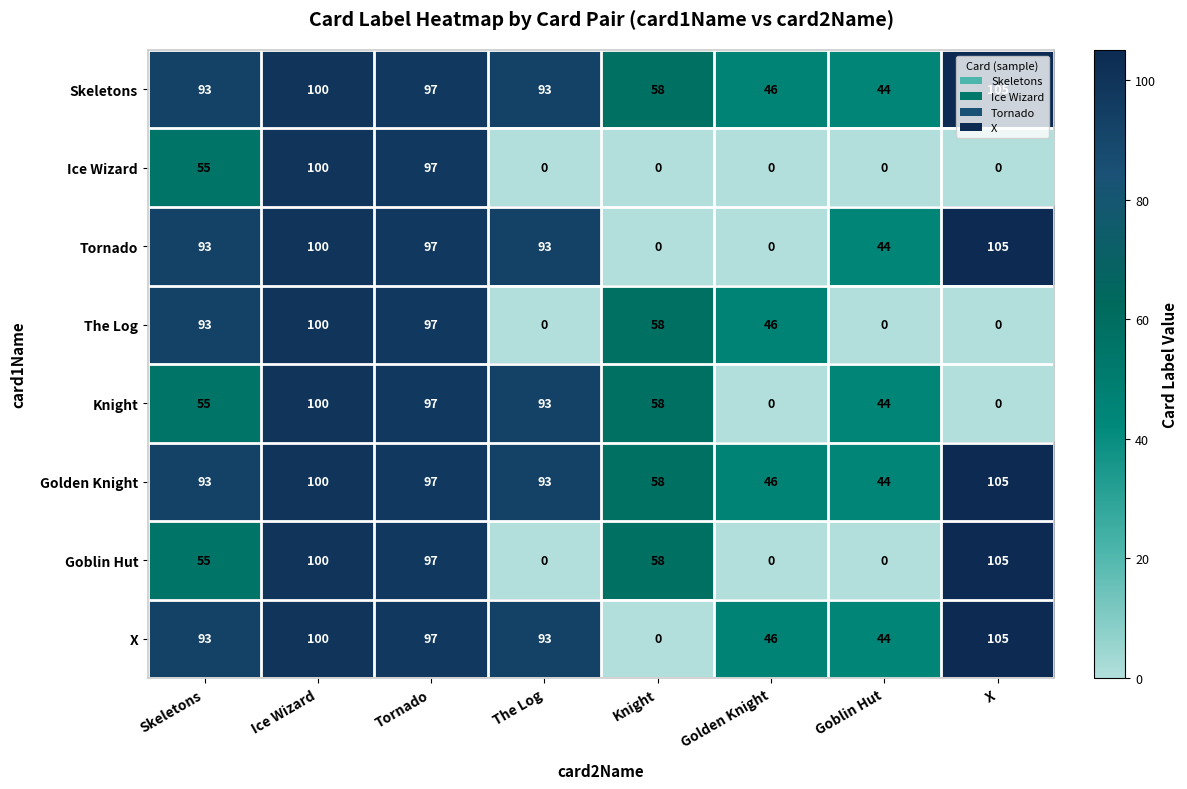

What is the highest value of the Knight series?

100